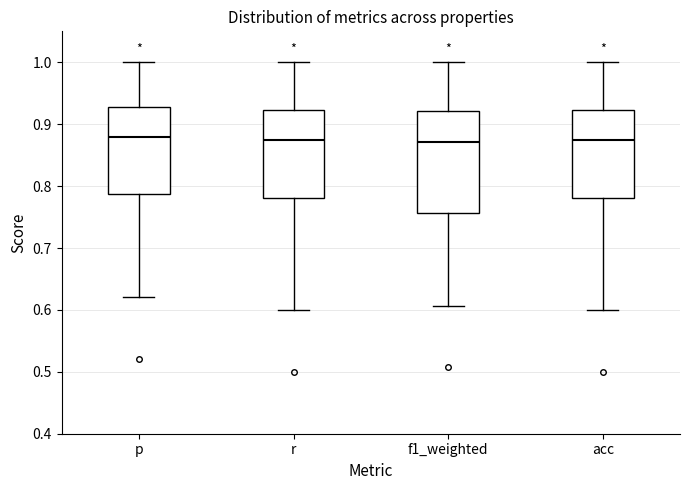

Reading left to right, transcribe this box plot: for each box, give where its median line is, the range the box spans, and where its two whiskers end, as read against the y-axis. The values are not printed on the chart, so give them approximately, as read against the axis.

p: median 0.88, box 0.79 to 0.93, whiskers 0.62 to 1.00
r: median 0.87, box 0.78 to 0.92, whiskers 0.60 to 1.00
f1_weighted: median 0.87, box 0.76 to 0.92, whiskers 0.61 to 1.00
acc: median 0.87, box 0.78 to 0.92, whiskers 0.60 to 1.00